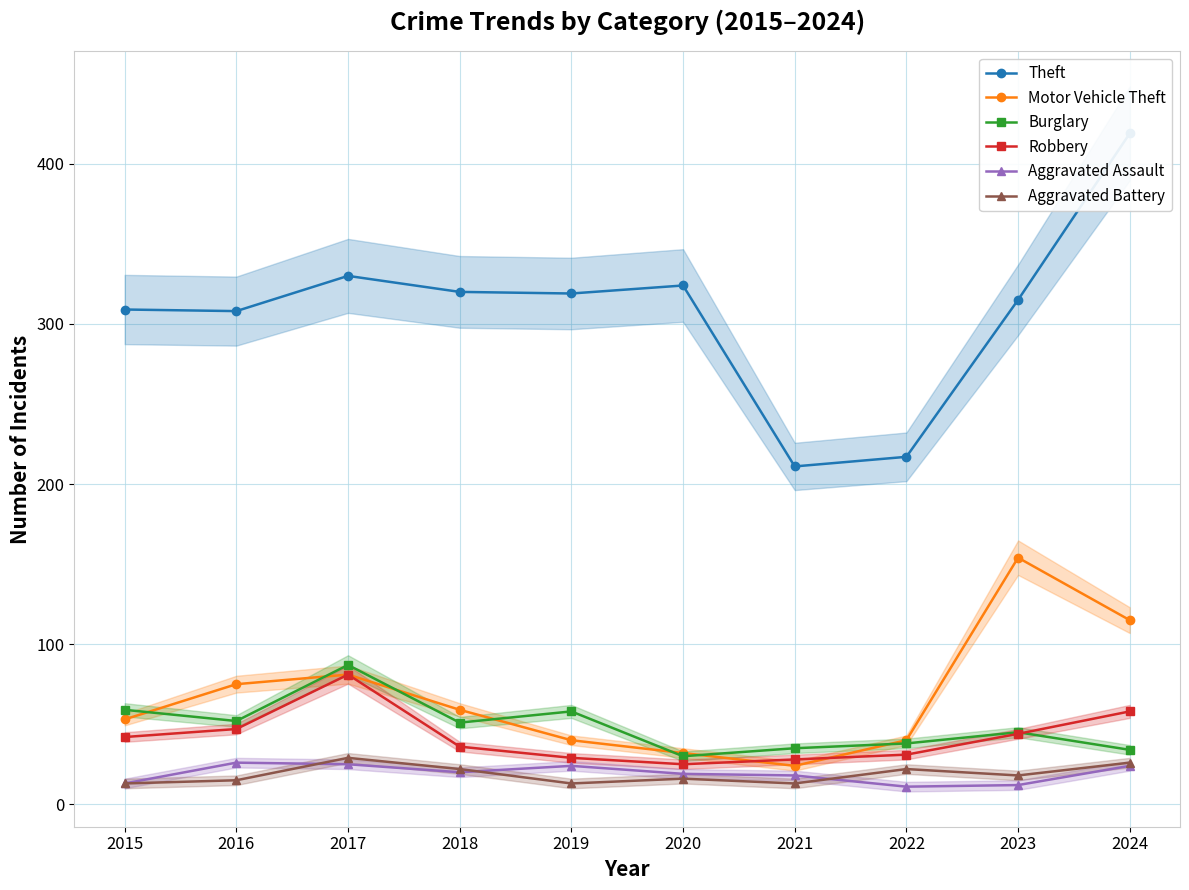

What is the value of the Aggravated Battery point at the 8th from the left?

22